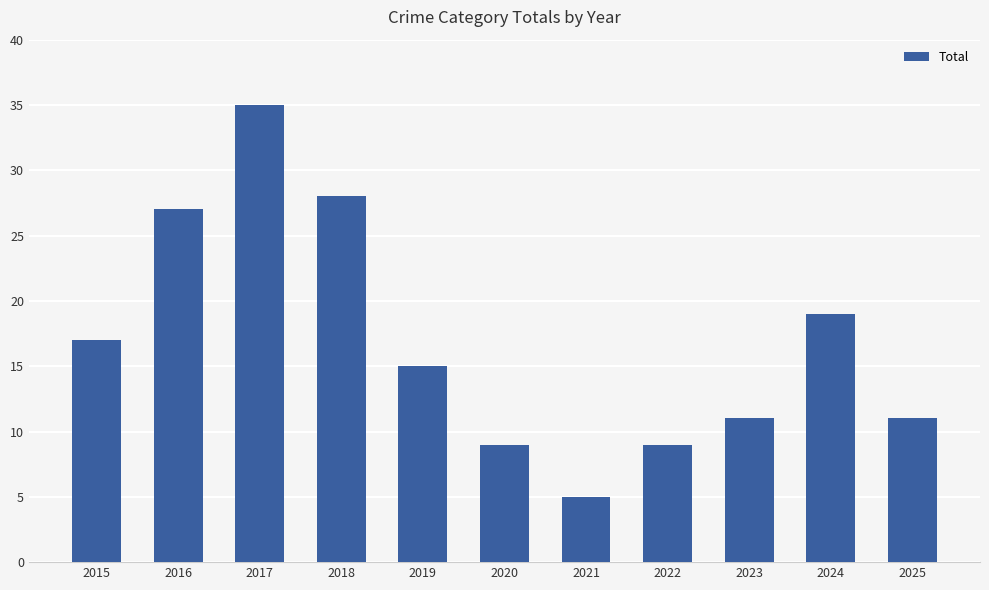

What is the difference between the values at 2017 and 2019?

20